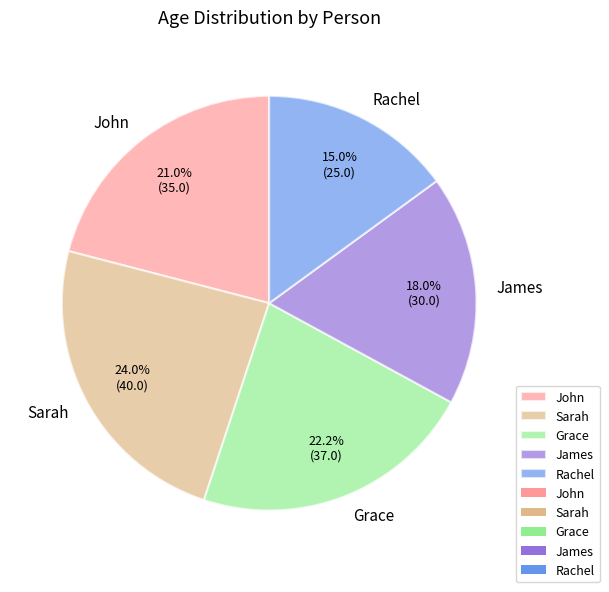

True or false: Rachel accounts for 15% of the total.

True